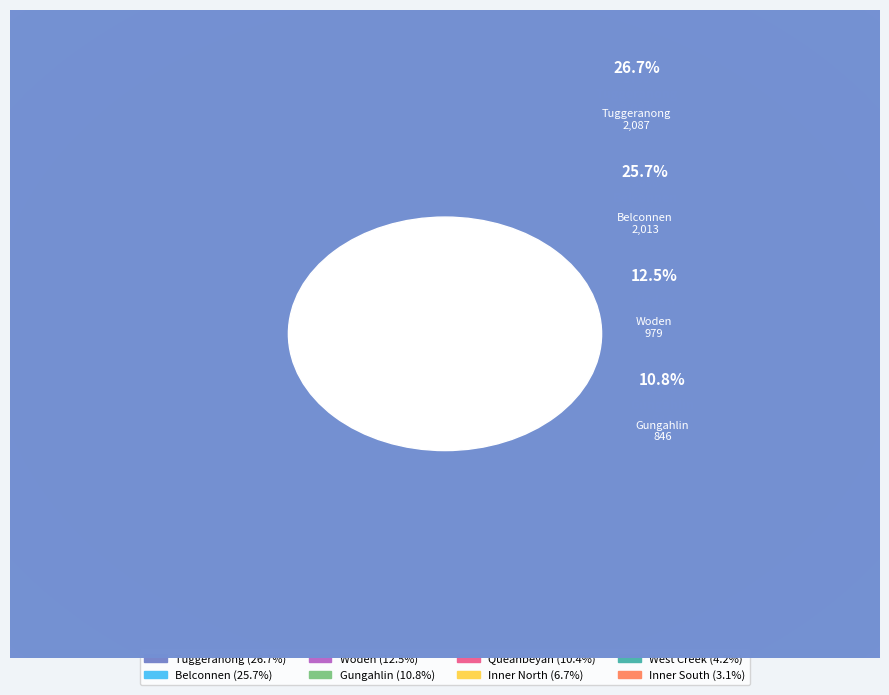

To the nearest percent, what is the combined percentage of Tuggeranong and Inner North?

33%